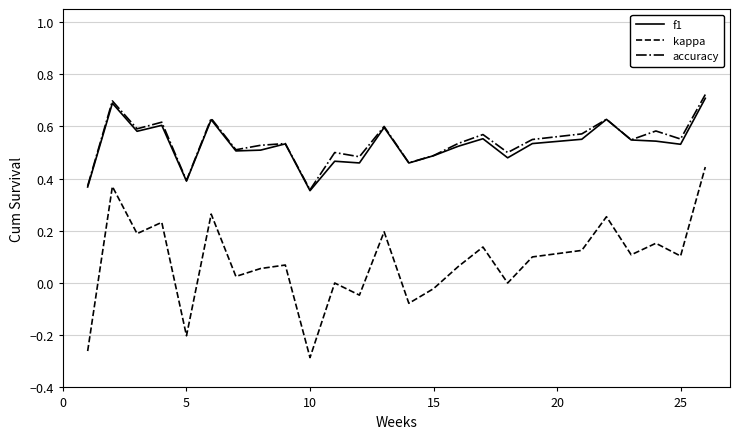

Which series has the largest range (max minus min)?

kappa